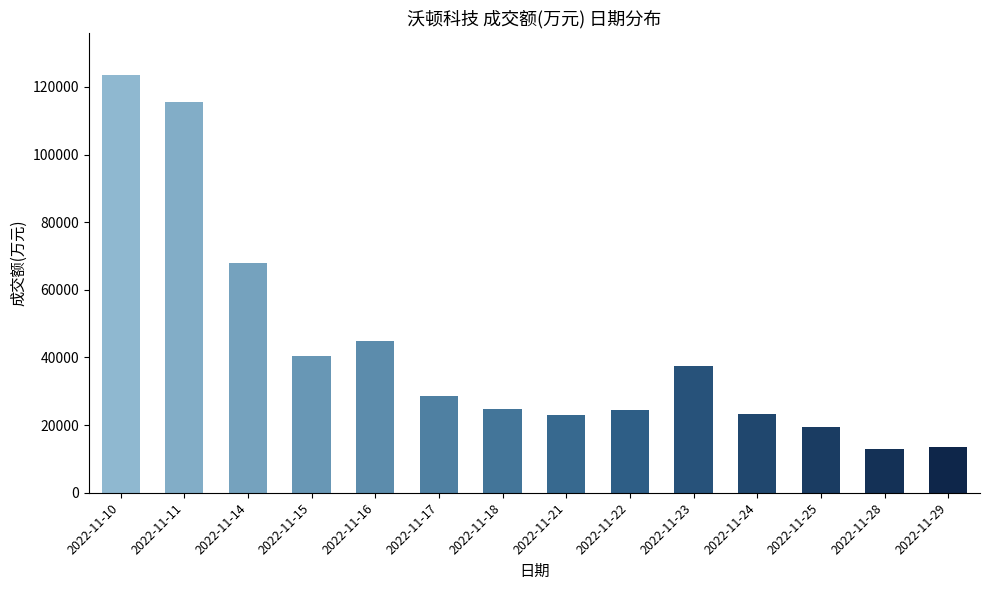

Count the number of data series in this chart.

1